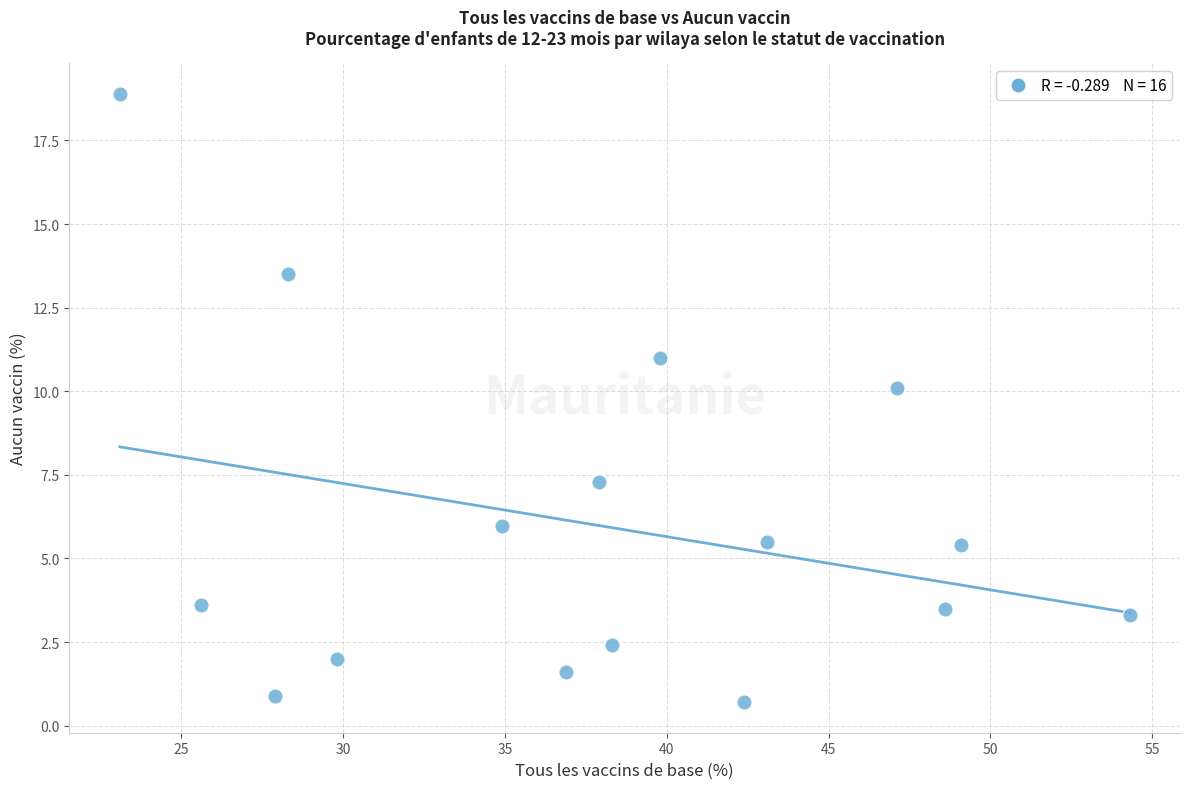

What Y value in the scatter plot is closest to 9?

10.1